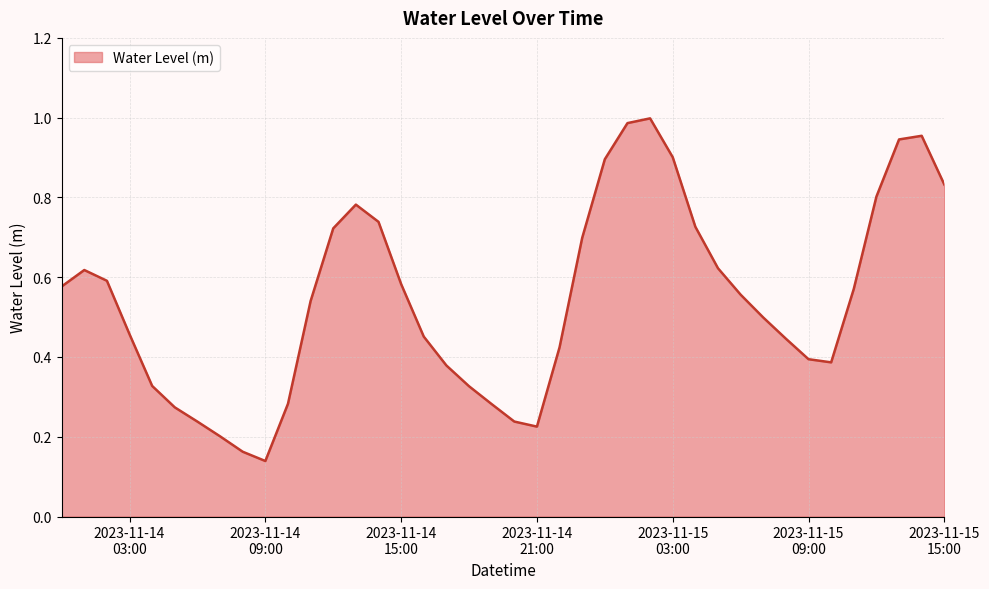

Rank the categories by value from lowest to highest.

2023-11-14 09:00:00, 2023-11-14 08:00:00, 2023-11-14 07:00:00, 2023-11-14 21:00:00, 2023-11-14 06:00:00, 2023-11-14 20:00:00, 2023-11-14 05:00:00, 2023-11-14 19:00:00, 2023-11-14 10:00:00, 2023-11-14 18:00:00, 2023-11-14 04:00:00, 2023-11-14 17:00:00, 2023-11-15 10:00:00, 2023-11-15 09:00:00, 2023-11-14 22:00:00, 2023-11-15 08:00:00, 2023-11-14 16:00:00, 2023-11-14 03:00:00, 2023-11-15 07:00:00, 2023-11-14 11:00:00, 2023-11-15 06:00:00, 2023-11-15 11:00:00, 2023-11-14 00:00:00, 2023-11-14 15:00:00, 2023-11-14 02:00:00, 2023-11-14 01:00:00, 2023-11-15 05:00:00, 2023-11-14 23:00:00, 2023-11-14 12:00:00, 2023-11-15 04:00:00, 2023-11-14 14:00:00, 2023-11-14 13:00:00, 2023-11-15 12:00:00, 2023-11-15 15:00:00, 2023-11-15 00:00:00, 2023-11-15 03:00:00, 2023-11-15 13:00:00, 2023-11-15 14:00:00, 2023-11-15 01:00:00, 2023-11-15 02:00:00